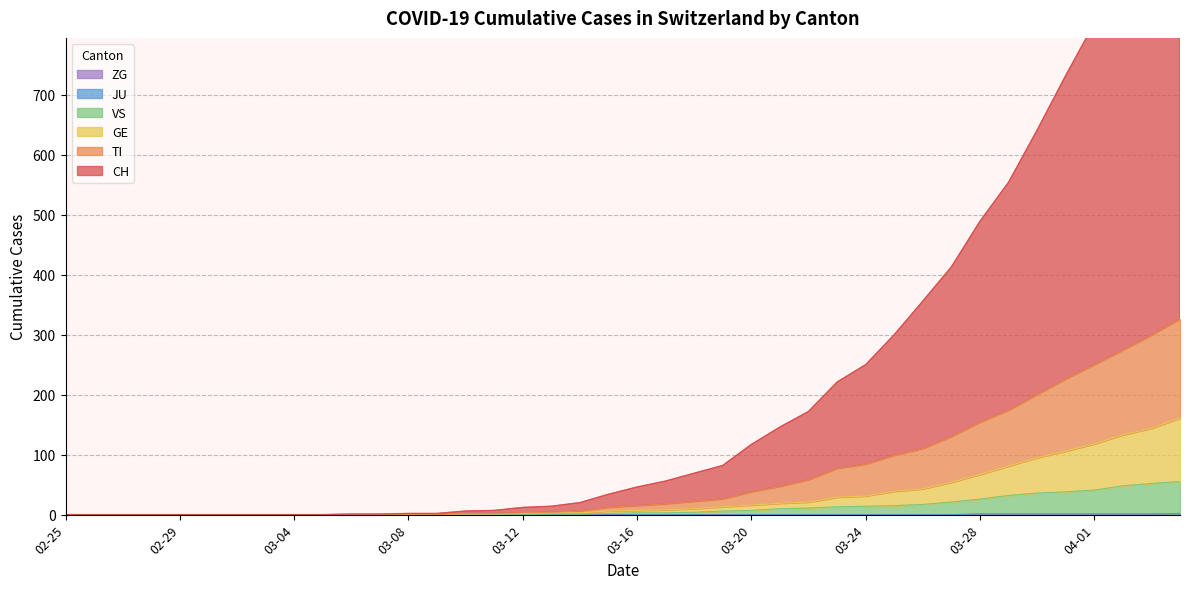

What is the label of the 29th point from the left?

03-24